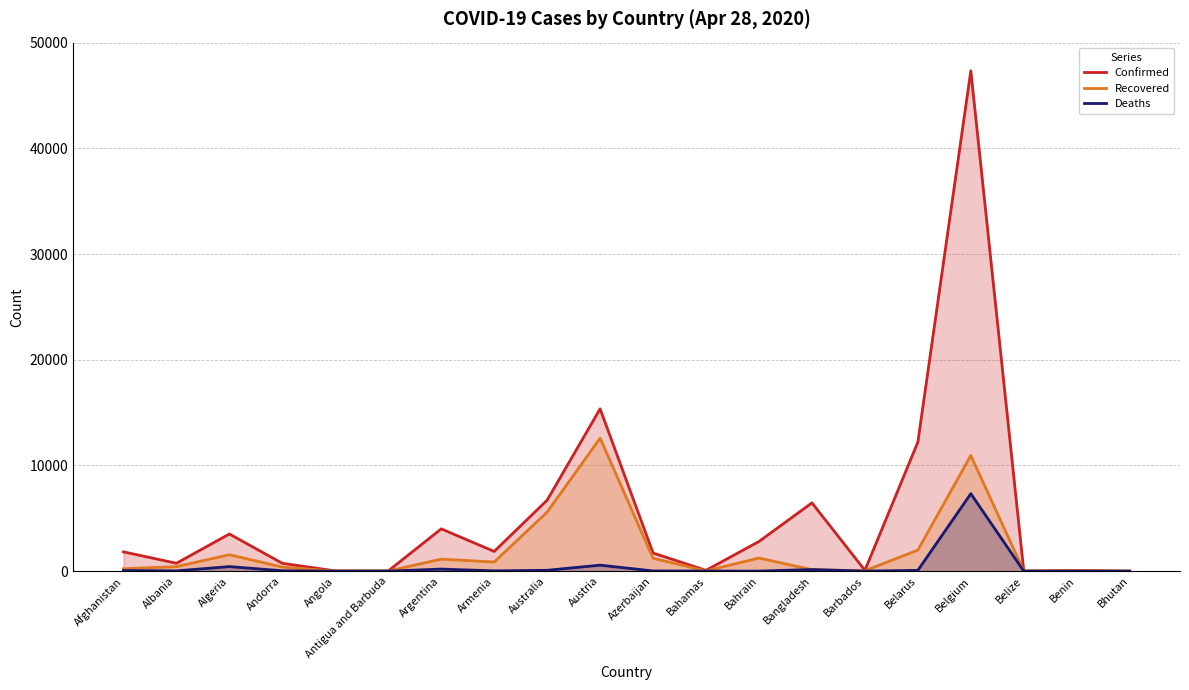

At which label is Recovered closest to 6292?

Australia